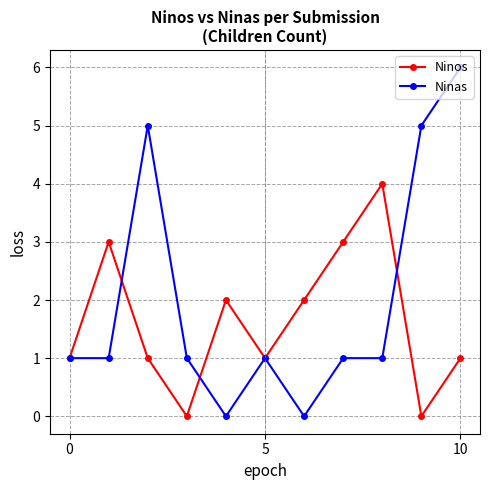

Which series has the largest total across all categories?

Ninas